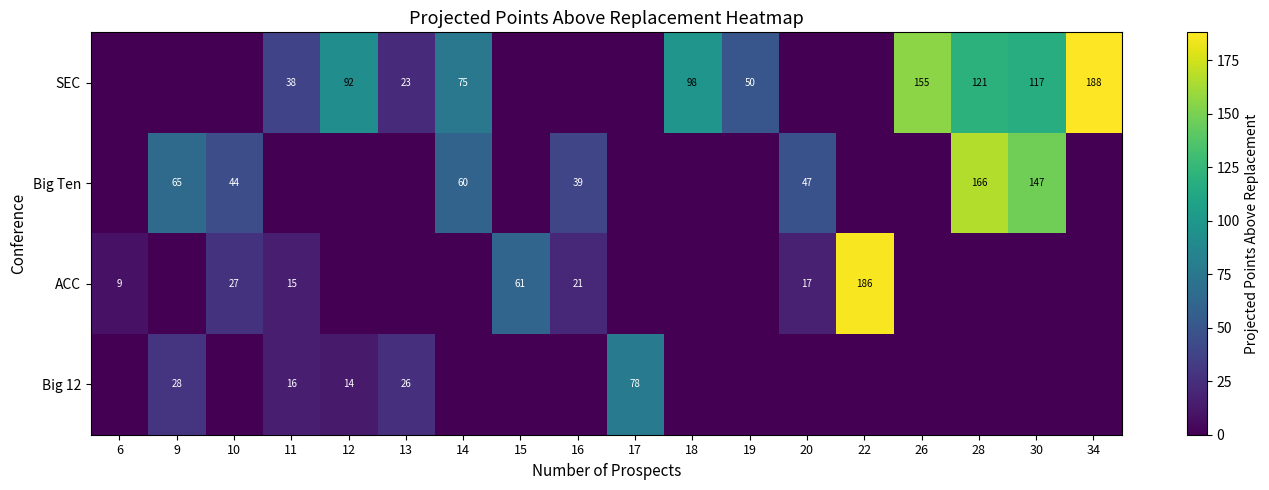

At which category does the chart reach its peak across all series?

34